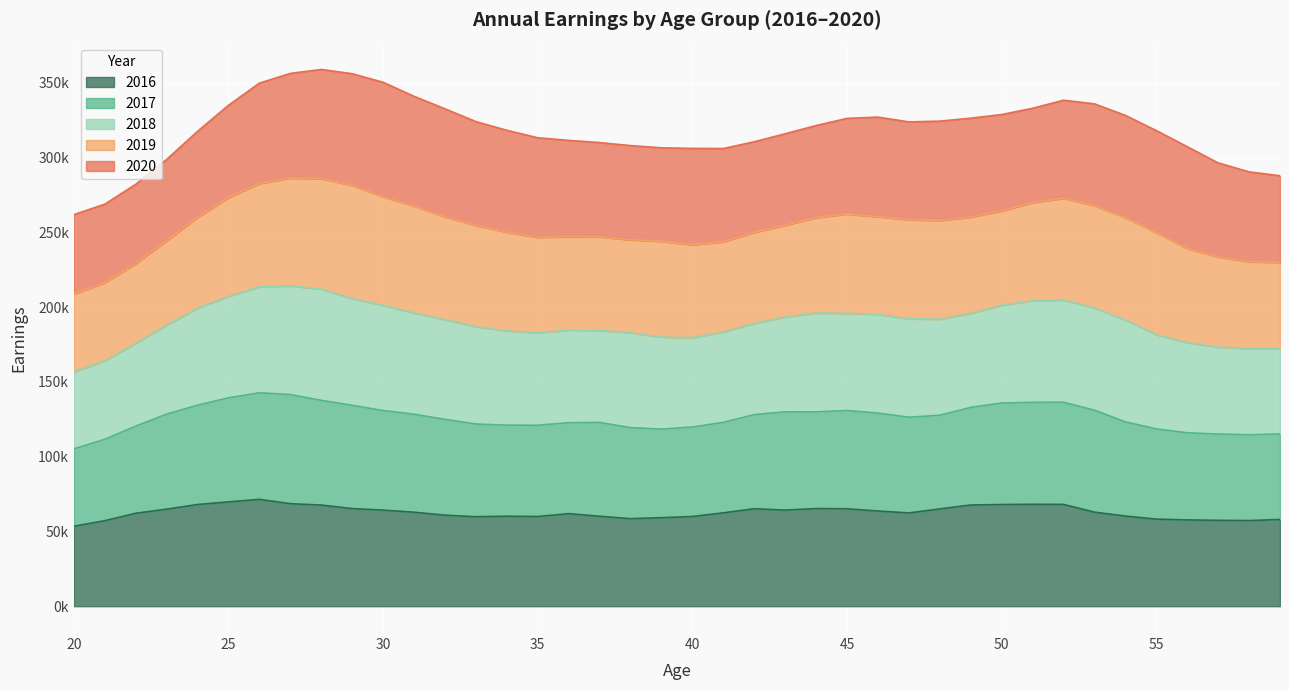

What is the minimum value shown in the chart?

53458.5